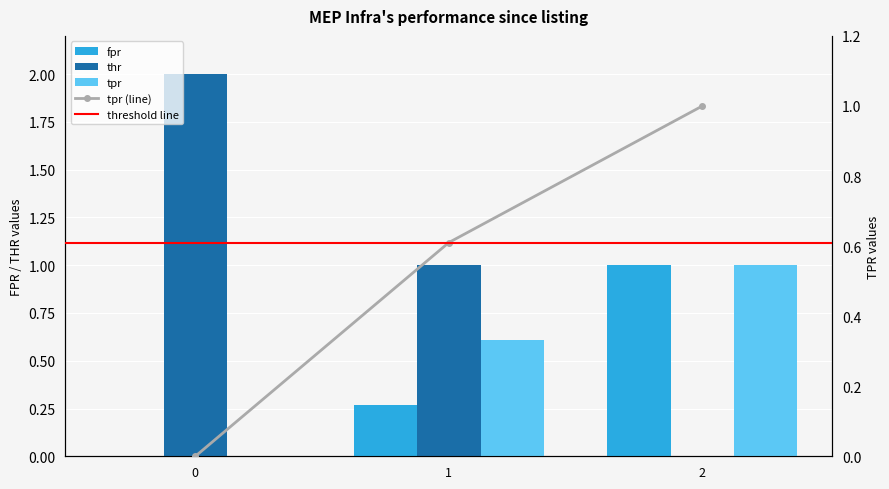

Reading right to left, extract all data points from this chart.

fpr: 2=1.0	1=0.3	0=0.0
thr: 2=0.0	1=1.0	0=2.0
tpr: 2=1.0	1=0.6	0=0.0